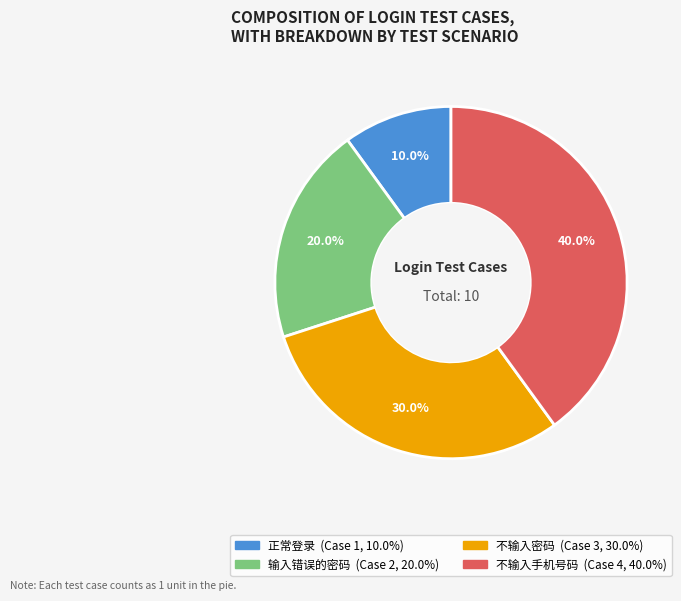

Which category has the biggest portion of the pie?

不输入手机号码